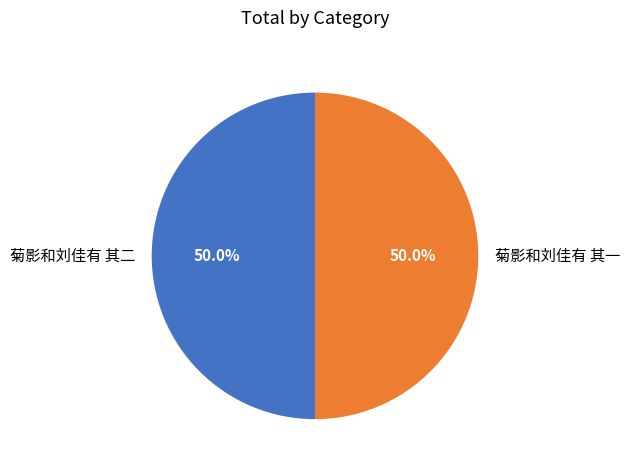

To the nearest percent, what portion does 菊影和刘佳有 其一 represent?

50%